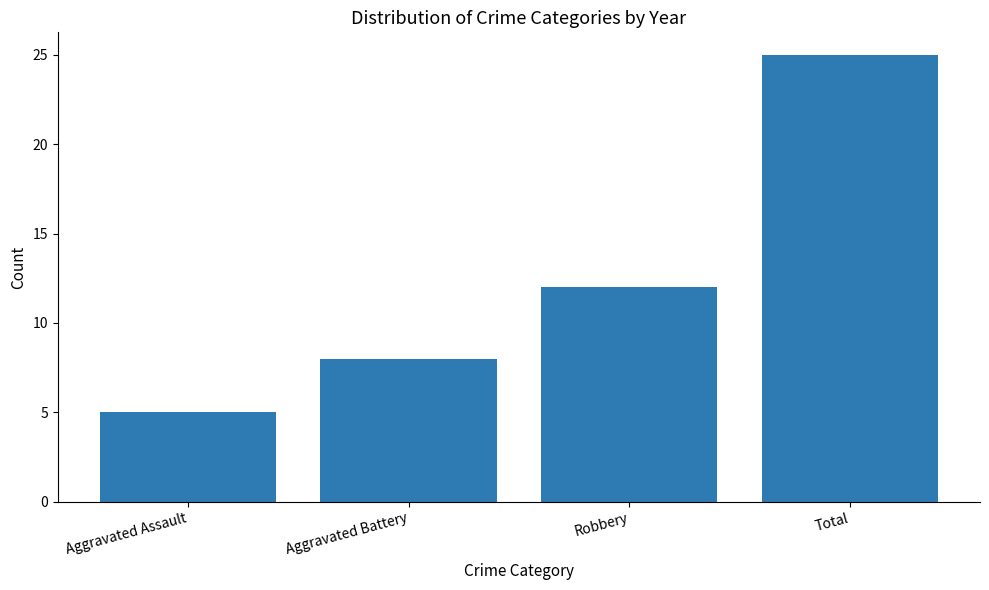

What position from the right is Total?

1